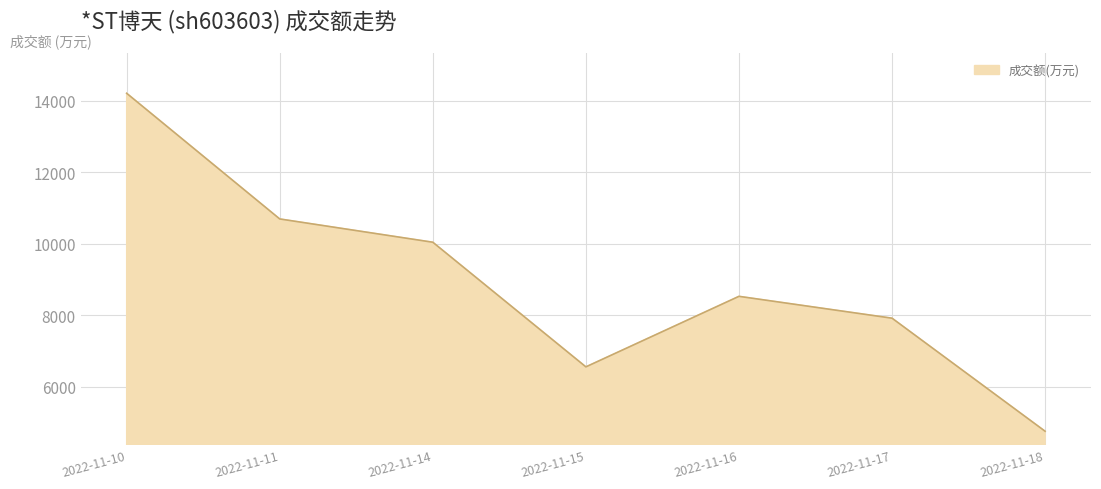

True or false: the data has more than 0 interior local peaks.

True